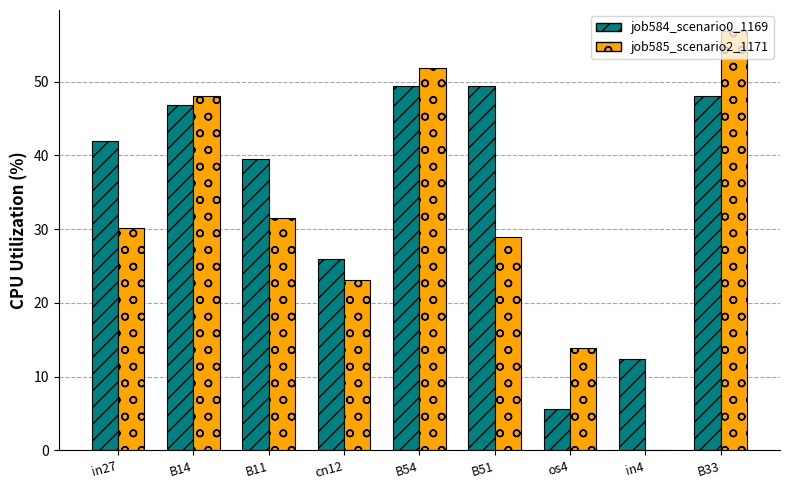

Reading left to right, transcribe all the data shown in this chart.

job584_scenario0_1169: 41.9	46.9	39.5	26.0	49.3	49.3	5.7	12.4	48.0
job585_scenario2_1171: 30.2	48.0	31.5	23.2	51.9	29.0	13.8	0.0	56.8